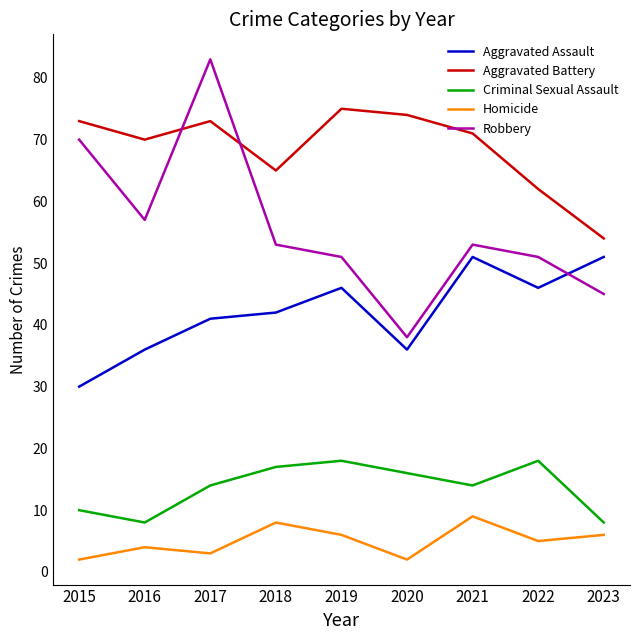

Is it true that Robbery equals 38 at 2020?

True